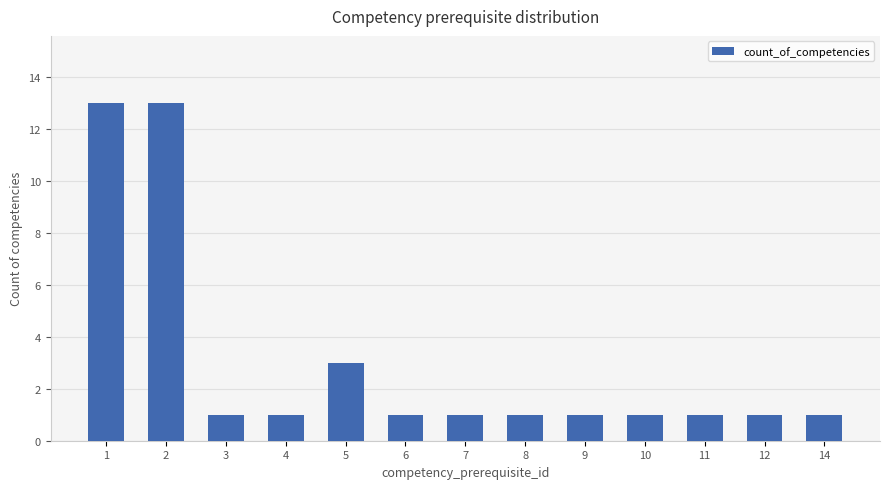

What is the minimum value shown in the chart?

1